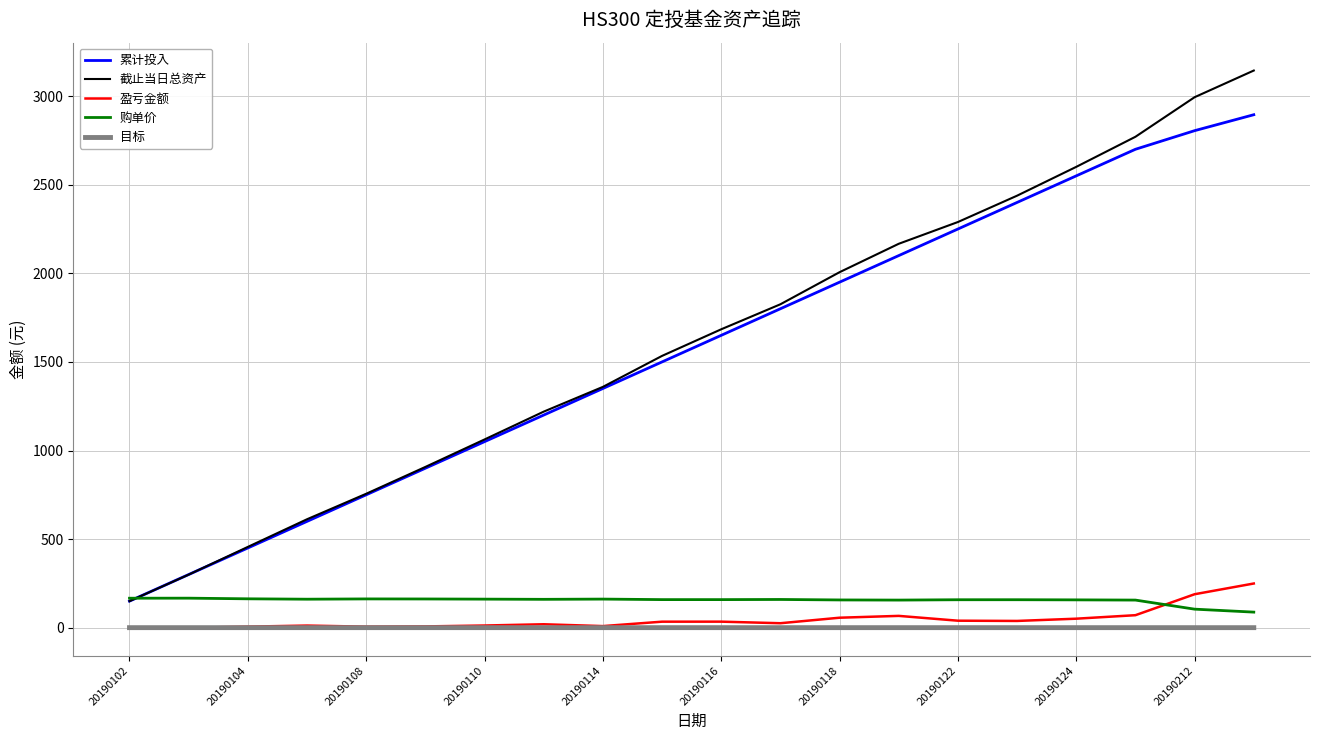

Which series has the largest range (max minus min)?

截止当日总资产